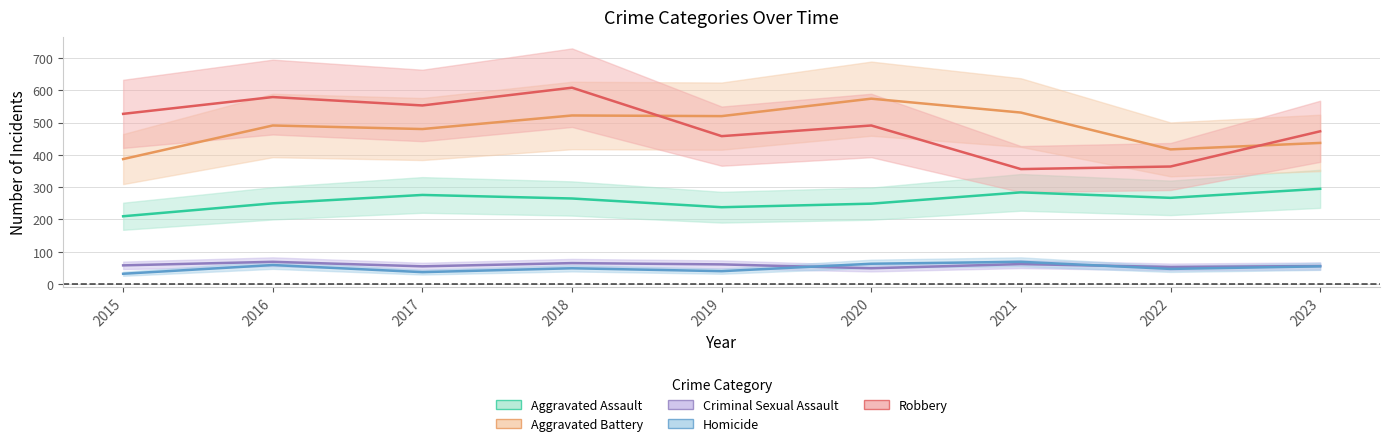

Reading left to right, extract all data points from this chart.

Aggravated Assault: 210	250	276	265	238	249	284	267	295
Aggravated Battery: 387	491	480	522	520	574	531	417	437
Criminal Sexual Assault: 58	69	55	65	61	49	62	53	56
Homicide: 32	59	37	49	40	63	69	47	55
Robbery: 527	579	553	608	458	491	356	364	473